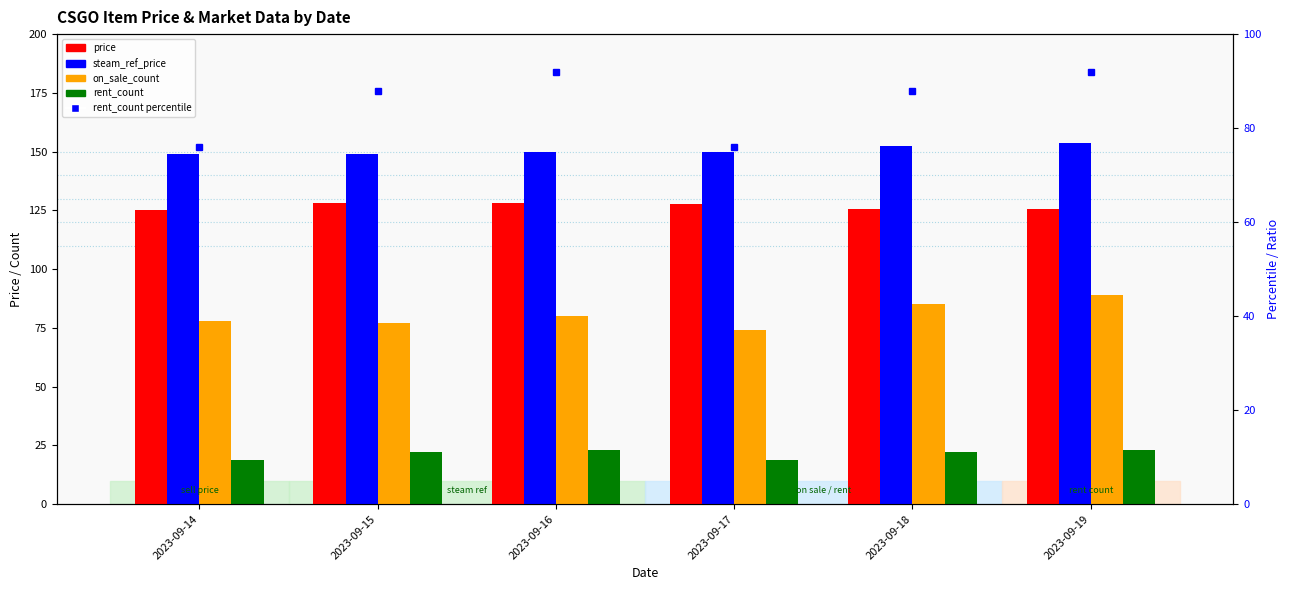

What is the difference between the rent_count values at 2023-09-15 and 2023-09-14?

3.0